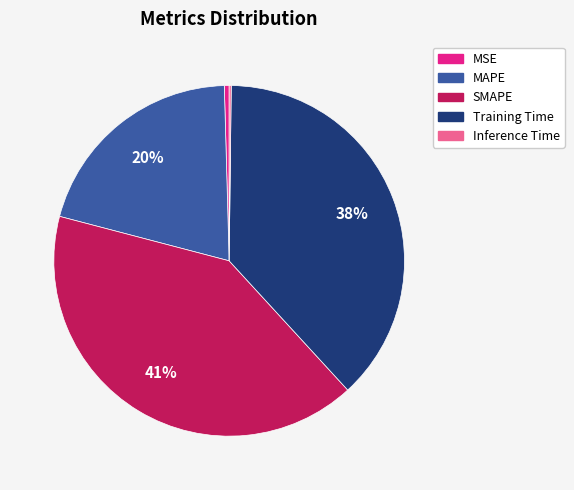

Between SMAPE and MAPE, which is larger?

SMAPE